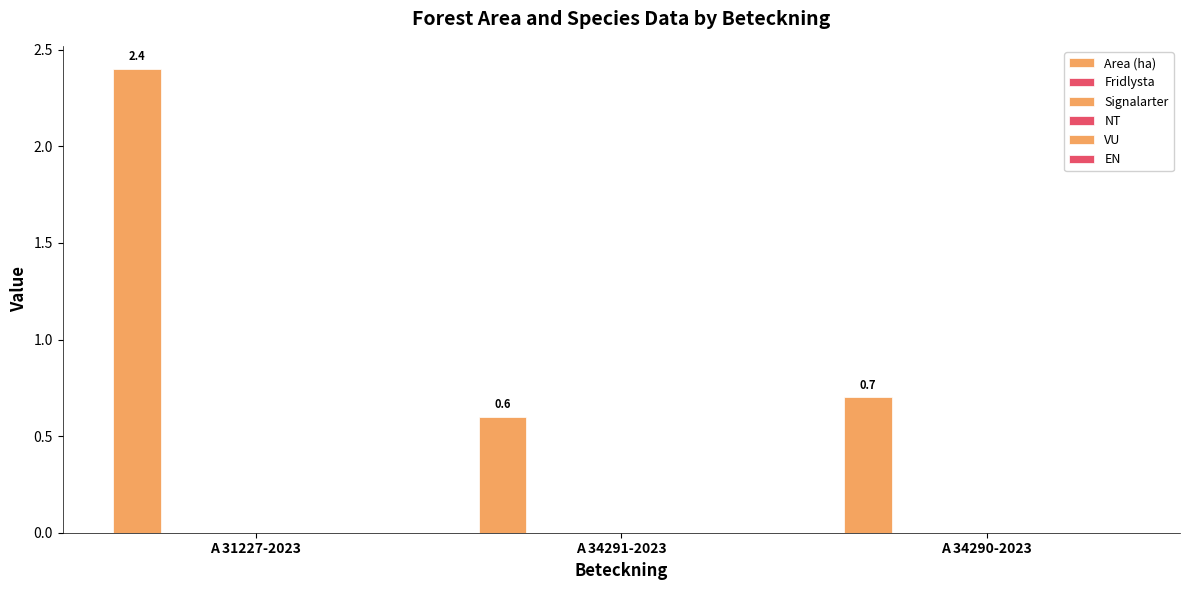

What is the label of the 2nd bar from the right?

A 34291-2023